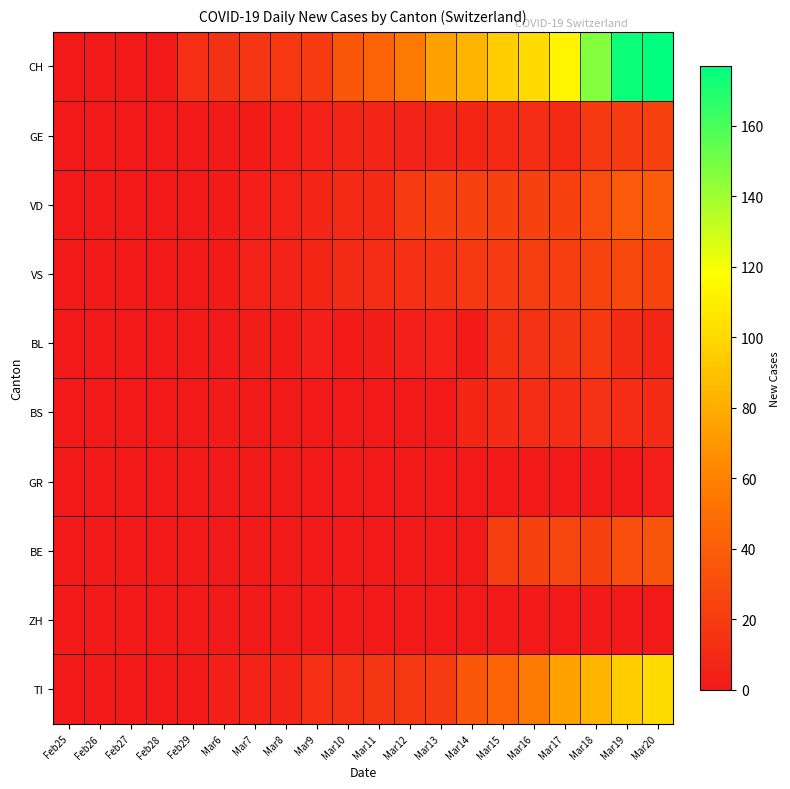

Reading right to left, list all the values displayed in this chart.

CH: Mar20=177	Mar19=174	Mar18=146	Mar17=114	Mar16=101	Mar15=95	Mar14=84	Mar13=75	Mar12=56	Mar11=43	Mar10=36	Mar9=20	Mar8=18	Mar7=17	Mar6=14	Feb29=13	Feb28=0	Feb27=0	Feb26=0	Feb25=0
GE: Mar20=24	Mar19=20	Mar18=19	Mar17=10	Mar16=12	Mar15=10	Mar14=8	Mar13=7	Mar12=6	Mar11=7	Mar10=8	Mar9=5	Mar8=4	Mar7=2	Mar6=2	Feb29=1	Feb28=1	Feb27=0	Feb26=0	Feb25=0
VD: Mar20=39	Mar19=38	Mar18=30	Mar17=24	Mar16=23	Mar15=23	Mar14=24	Mar13=24	Mar12=20	Mar11=10	Mar10=10	Mar9=7	Mar8=5	Mar7=4	Mar6=2	Feb29=0	Feb28=0	Feb27=0	Feb26=0	Feb25=0
VS: Mar20=25	Mar19=28	Mar18=25	Mar17=22	Mar16=21	Mar15=20	Mar14=19	Mar13=15	Mar12=13	Mar11=12	Mar10=11	Mar9=8	Mar8=6	Mar7=5	Mar6=2	Feb29=1	Feb28=1	Feb27=1	Feb26=0	Feb25=0
BL: Mar20=8	Mar19=11	Mar18=18	Mar17=17	Mar16=15	Mar15=14	Mar14=2	Mar13=5	Mar12=4	Mar11=3	Mar10=2	Mar9=4	Mar8=2	Mar7=3	Mar6=1	Feb29=2	Feb28=0	Feb27=0	Feb26=0	Feb25=0
BS: Mar20=11	Mar19=12	Mar18=15	Mar17=12	Mar16=12	Mar15=11	Mar14=8	Mar13=0	Mar12=0	Mar11=0	Mar10=0	Mar9=0	Mar8=0	Mar7=0	Mar6=2	Feb29=0	Feb28=0	Feb27=0	Feb26=0	Feb25=0
GR: Mar20=4	Mar19=0	Mar18=0	Mar17=0	Mar16=0	Mar15=0	Mar14=0	Mar13=0	Mar12=0	Mar11=0	Mar10=0	Mar9=0	Mar8=0	Mar7=0	Mar6=0	Feb29=0	Feb28=1	Feb27=1	Feb26=0	Feb25=0
BE: Mar20=35	Mar19=30	Mar18=24	Mar17=26	Mar16=23	Mar15=21	Mar14=0	Mar13=0	Mar12=0	Mar11=0	Mar10=0	Mar9=0	Mar8=0	Mar7=0	Mar6=0	Feb29=0	Feb28=0	Feb27=0	Feb26=0	Feb25=0
ZH: Mar20=0	Mar19=0	Mar18=0	Mar17=0	Mar16=0	Mar15=0	Mar14=0	Mar13=0	Mar12=0	Mar11=0	Mar10=0	Mar9=0	Mar8=0	Mar7=0	Mar6=0	Feb29=0	Feb28=0	Feb27=0	Feb26=0	Feb25=0
TI: Mar20=101	Mar19=95	Mar18=84	Mar17=75	Mar16=56	Mar15=43	Mar14=36	Mar13=20	Mar12=18	Mar11=17	Mar10=14	Mar9=13	Mar8=6	Mar7=6	Mar6=4	Feb29=1	Feb28=1	Feb27=1	Feb26=0	Feb25=0